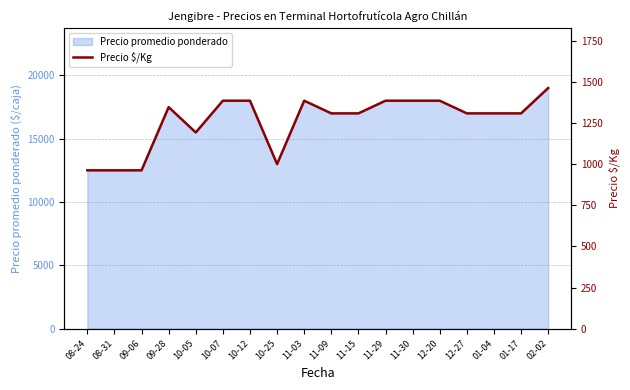

Does the chart display data point markers on the line(s)?

No